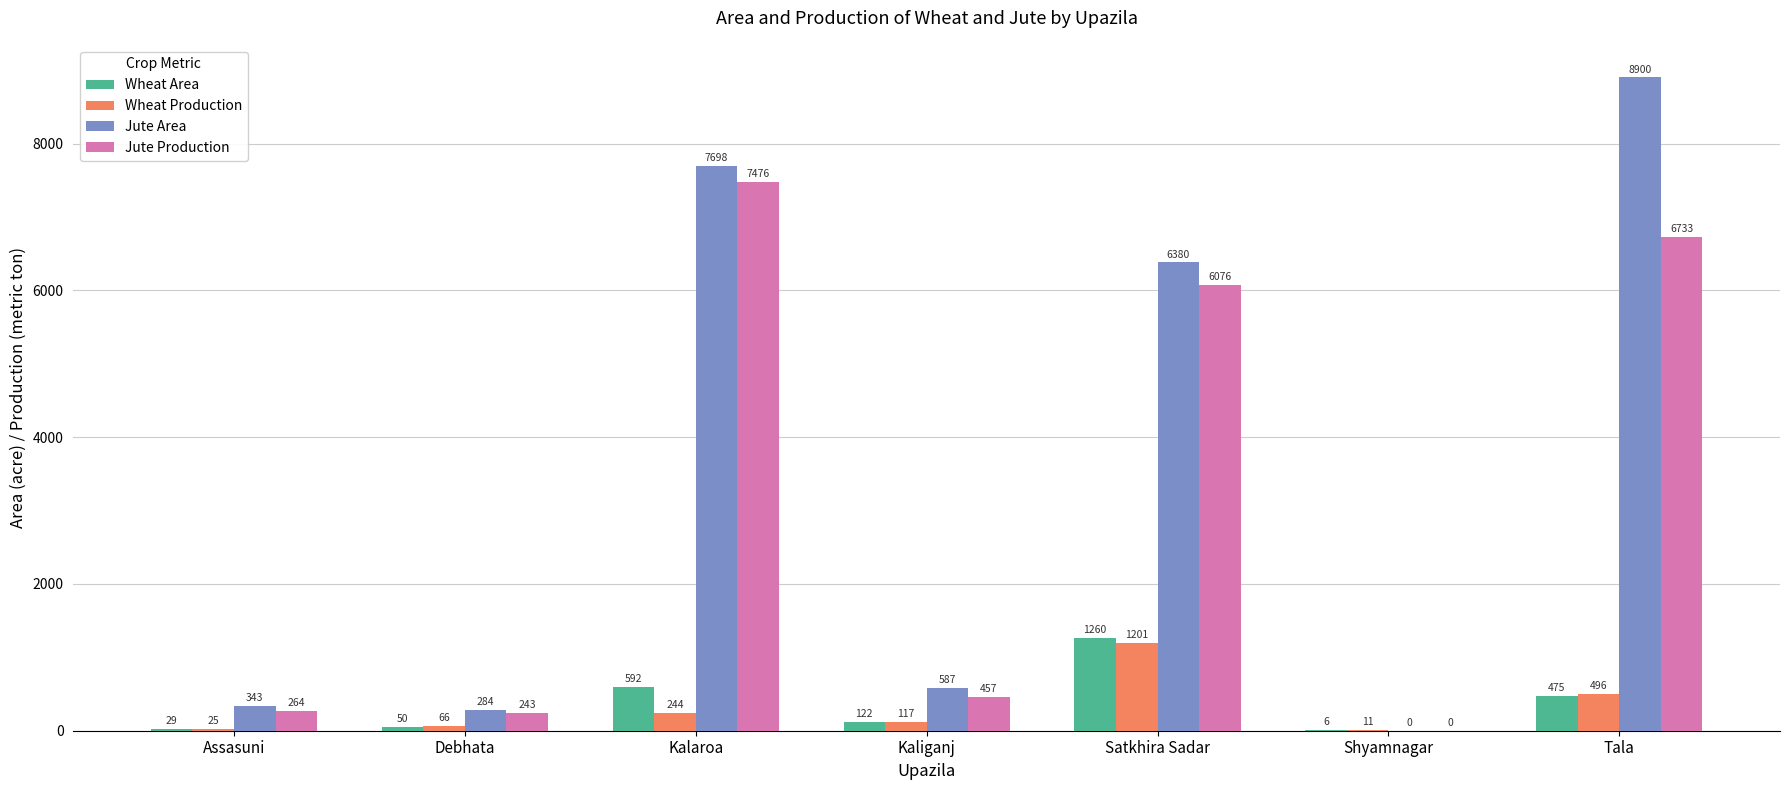

Reading right to left, what are all the values shown in this chart?

Wheat Area: Tala=475	Shyamnagar=6	Satkhira Sadar=1260	Kaliganj=122	Kalaroa=592	Debhata=50	Assasuni=29
Wheat Production: Tala=496	Shyamnagar=11	Satkhira Sadar=1201	Kaliganj=117	Kalaroa=244	Debhata=66	Assasuni=25
Jute Area: Tala=8900	Shyamnagar=0	Satkhira Sadar=6380	Kaliganj=587	Kalaroa=7698	Debhata=284	Assasuni=343
Jute Production: Tala=6733	Shyamnagar=0	Satkhira Sadar=6076	Kaliganj=457	Kalaroa=7476	Debhata=243	Assasuni=264